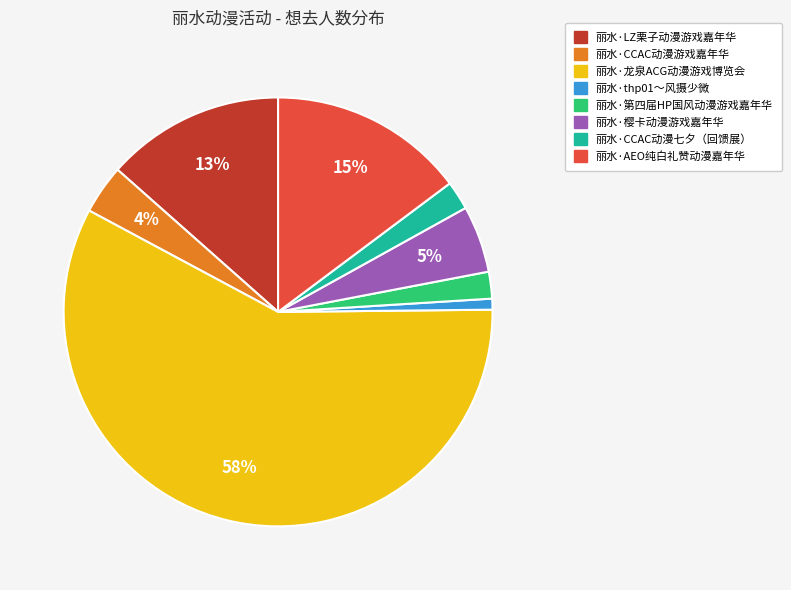

Is the sum of 丽水·CCAC动漫七夕（回馈展） and 丽水·第四届HP国风动漫游戏嘉年华 greater than half?

No